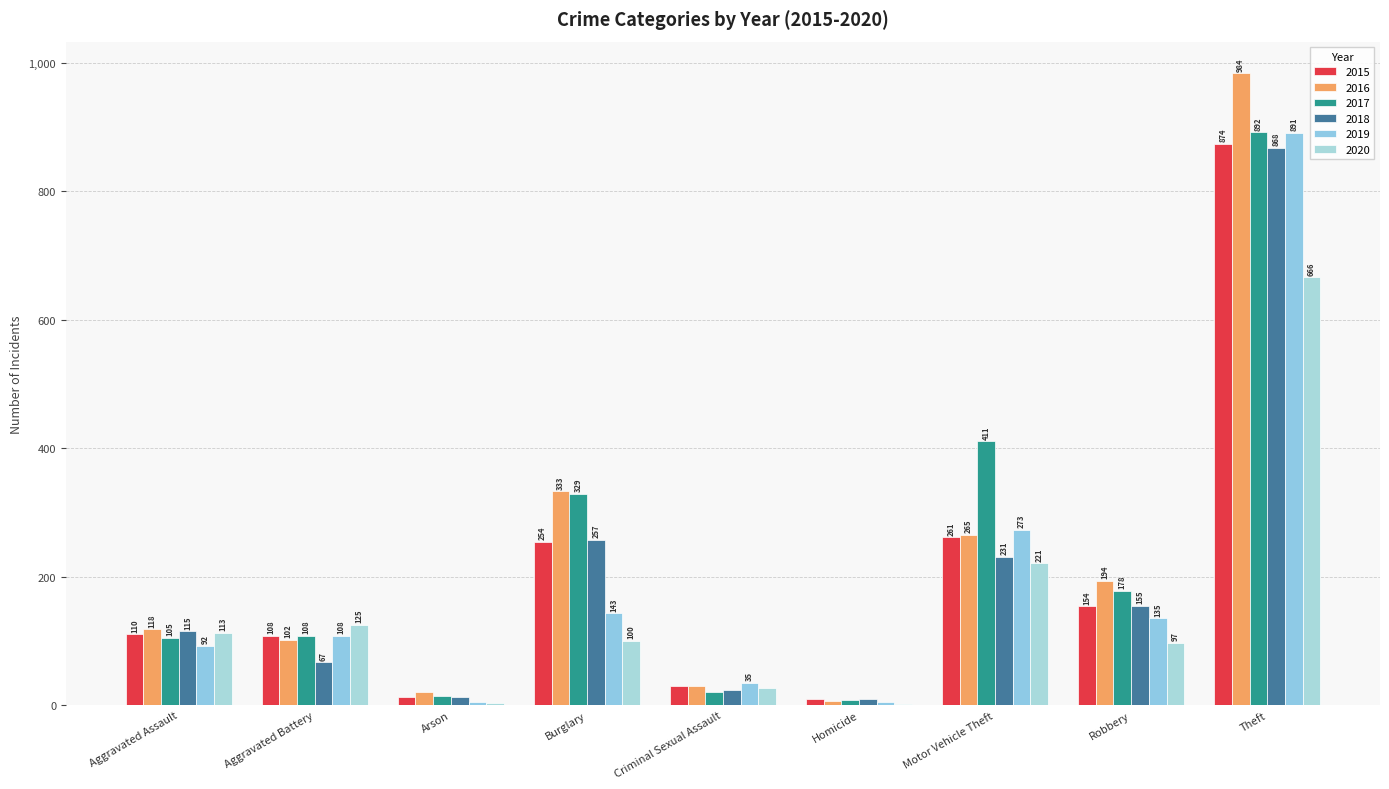

Is it true that 2020 equals 125 at Aggravated Battery?

True